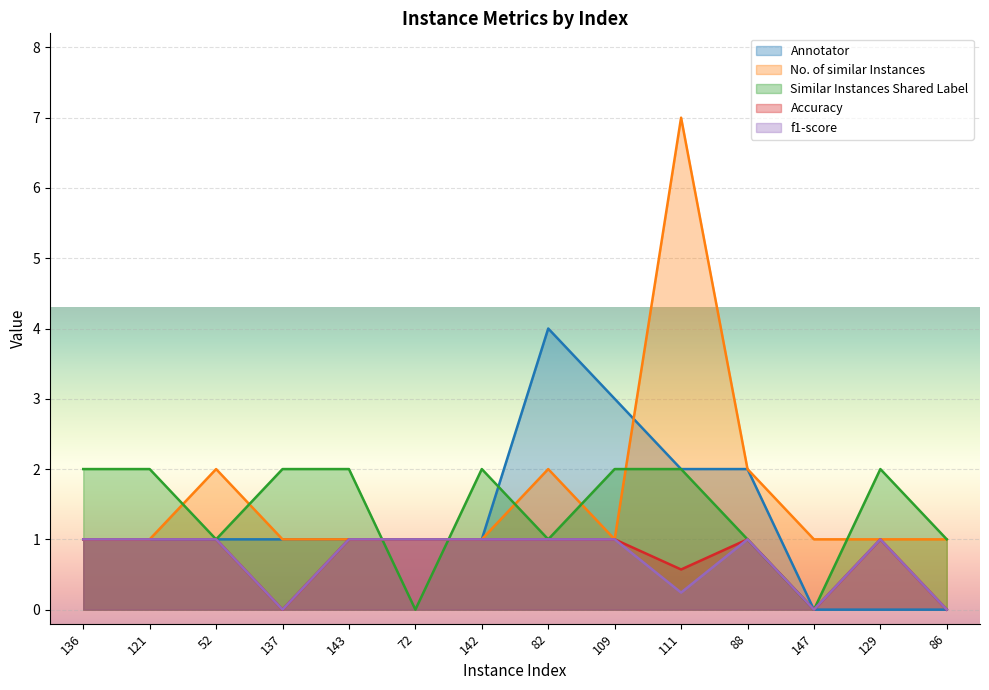

What is the average value of the Similar Instances Shared Label series?

1.4